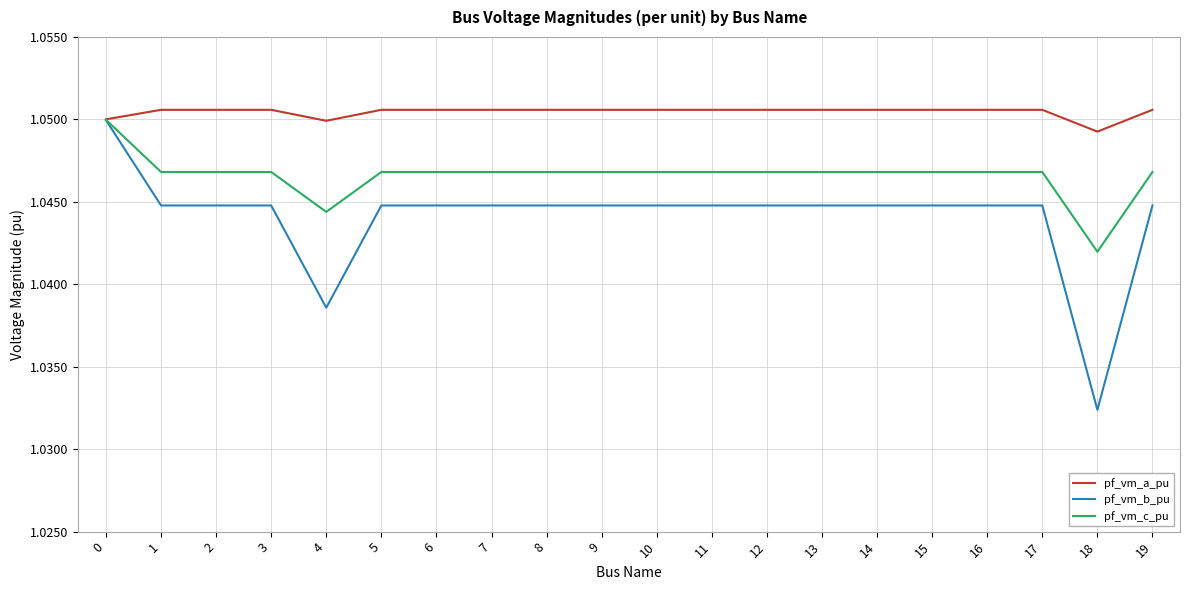

At which label is pf_vm_b_pu closest to 1?

18